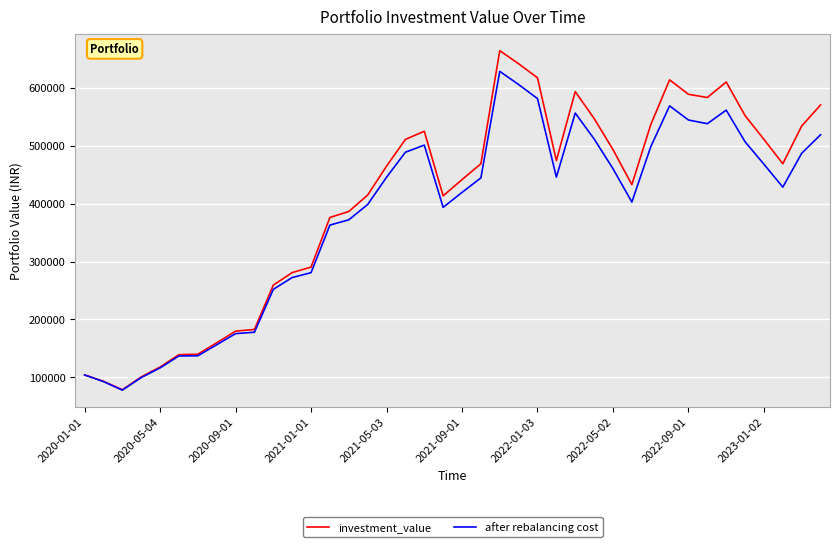

What is the minimum value shown in the chart?

77691.3